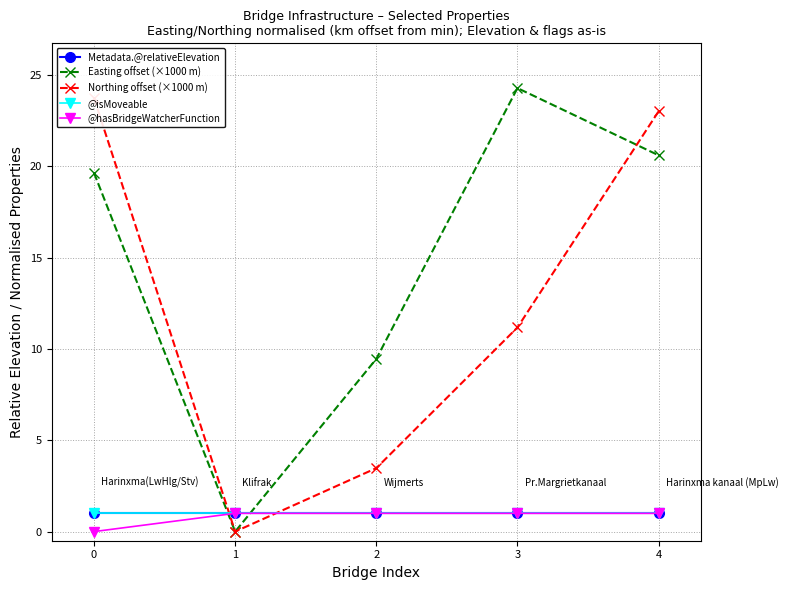

How many lines are shown in the chart?

5